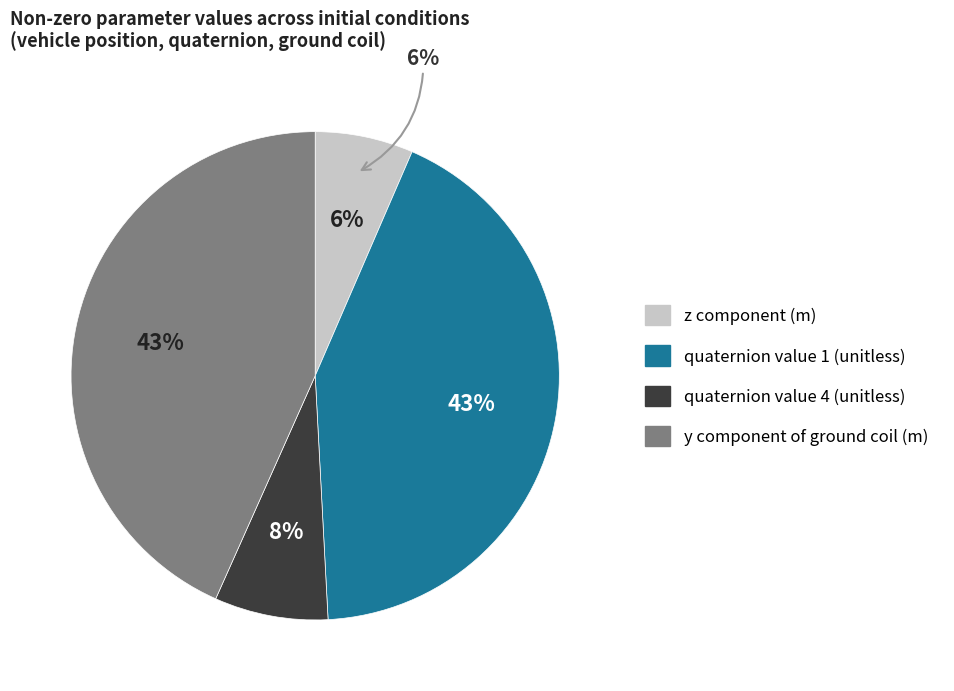

To the nearest percent, what is the average slice percentage?

25%